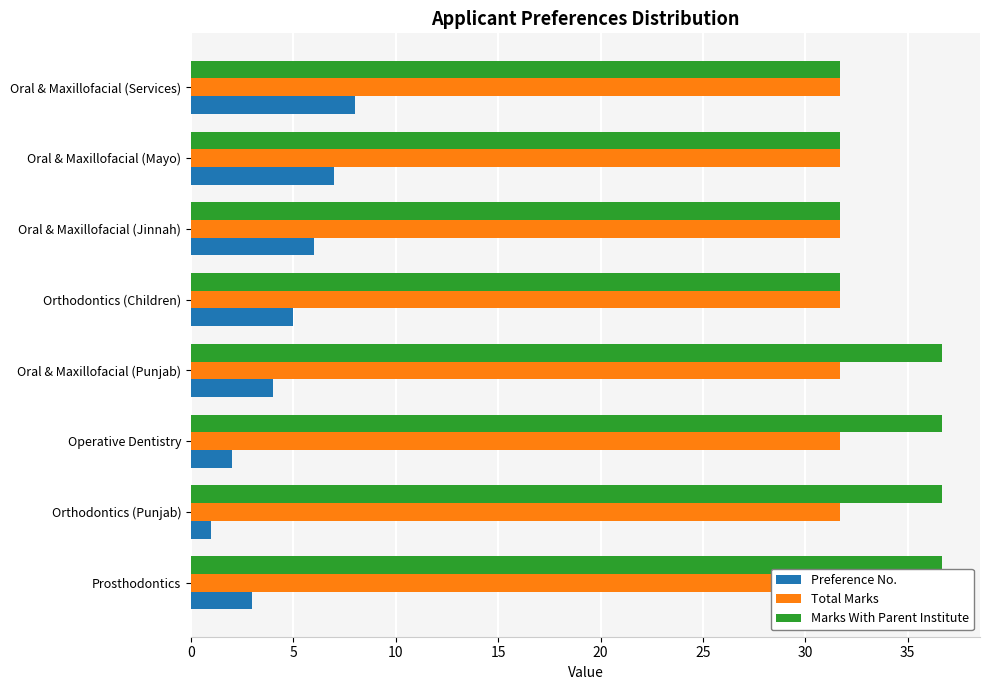

What is the sum of the Marks With Parent Institute values at Orthodontics (Punjab) and Operative Dentistry?

73.4